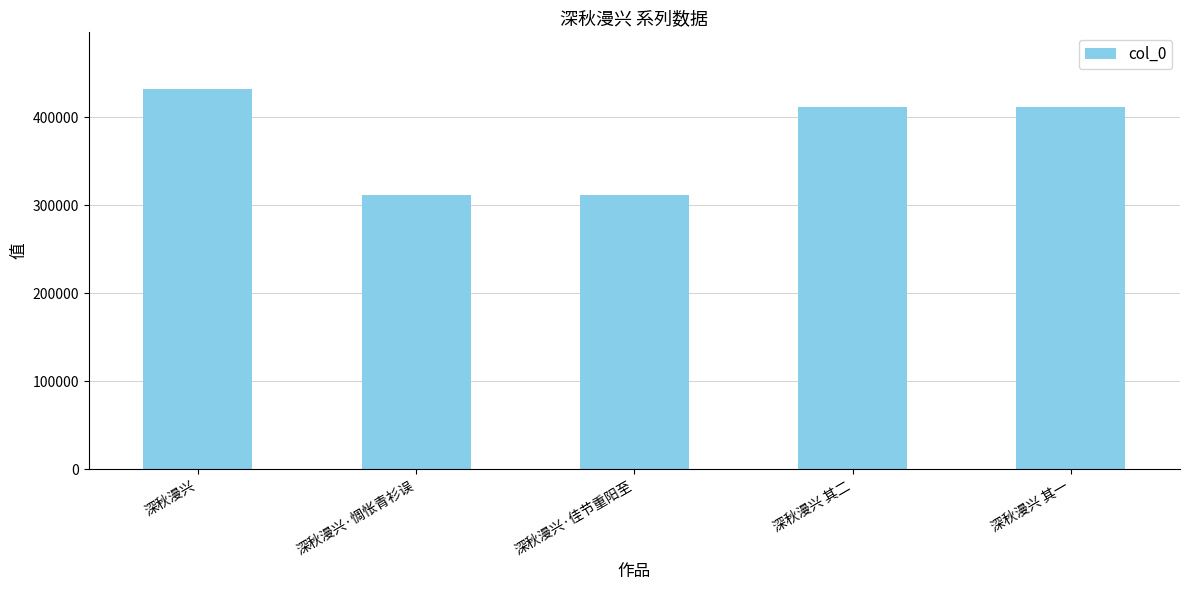

What is the greatest value displayed?

431658